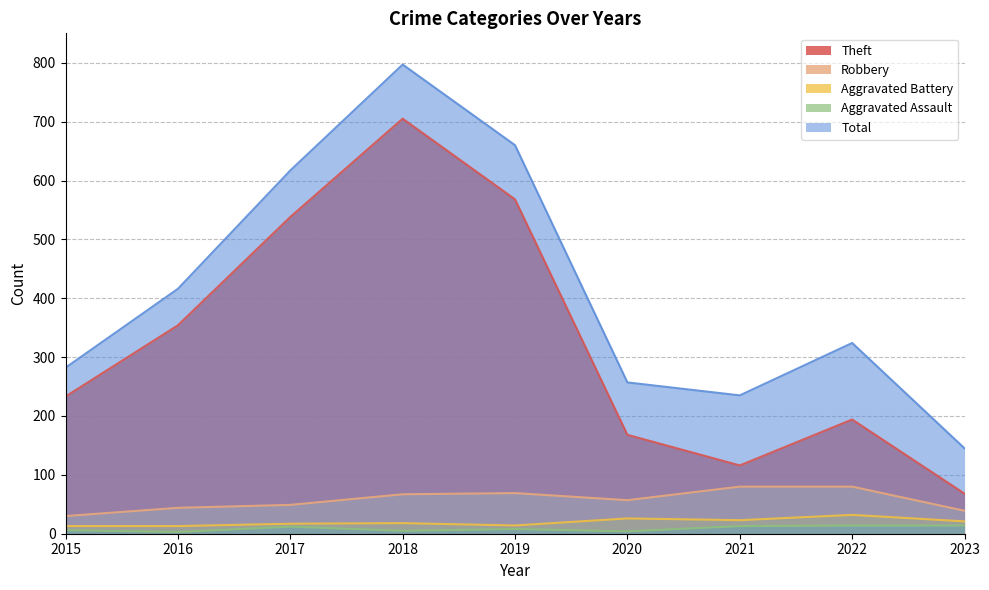

Which category has the lowest value in the Aggravated Assault series?

2016